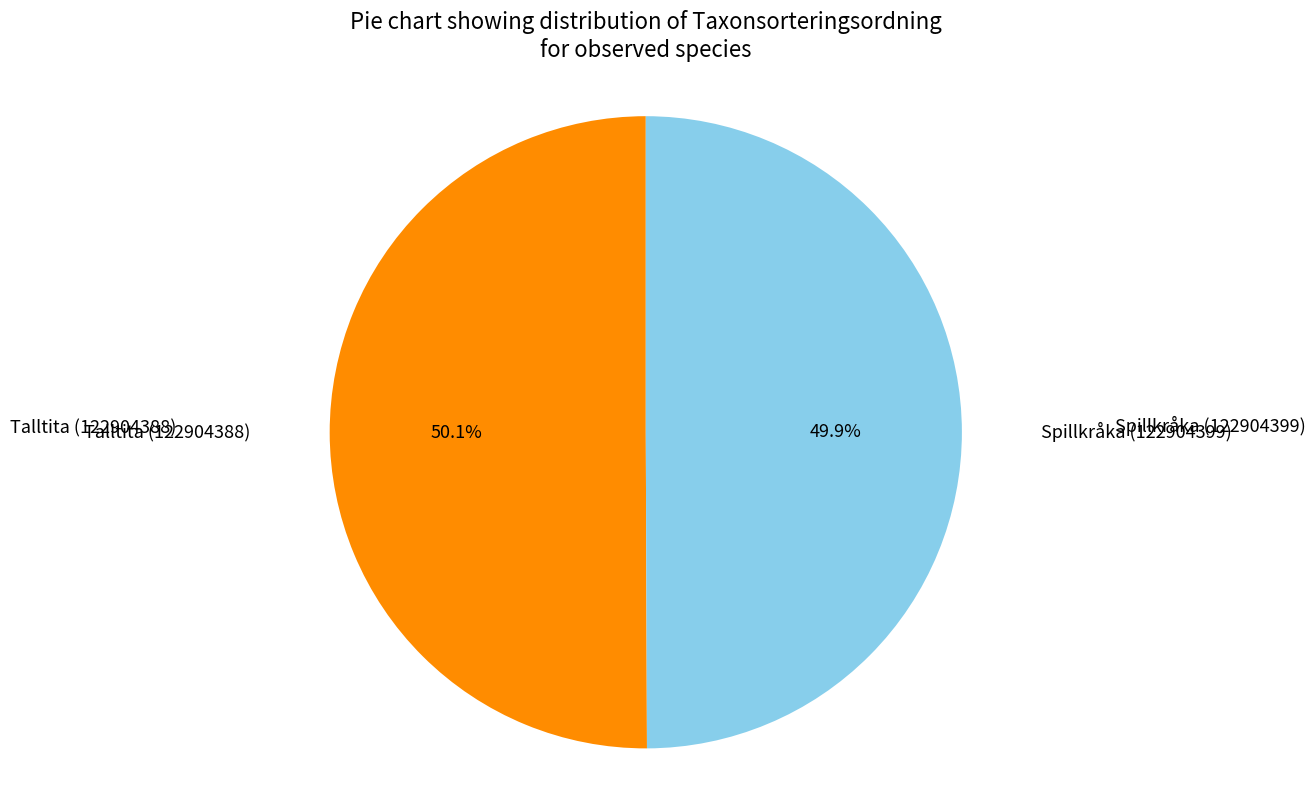

Approximately how many times larger is the value at Spillkråka (122904399) compared to Talltita (122904388)?

1.0